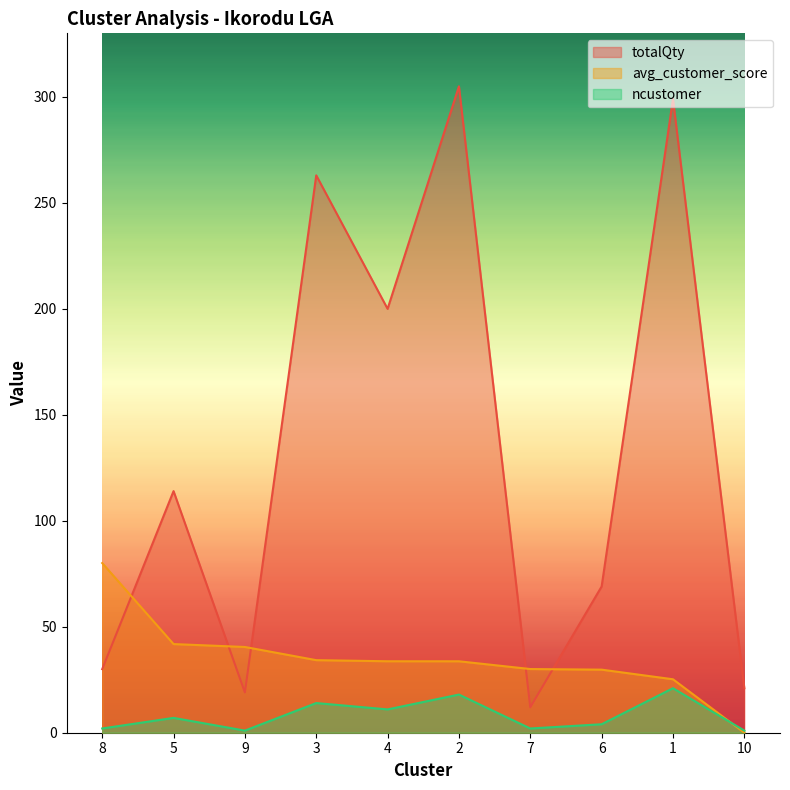

At which category is the sum across all series the highest?

2